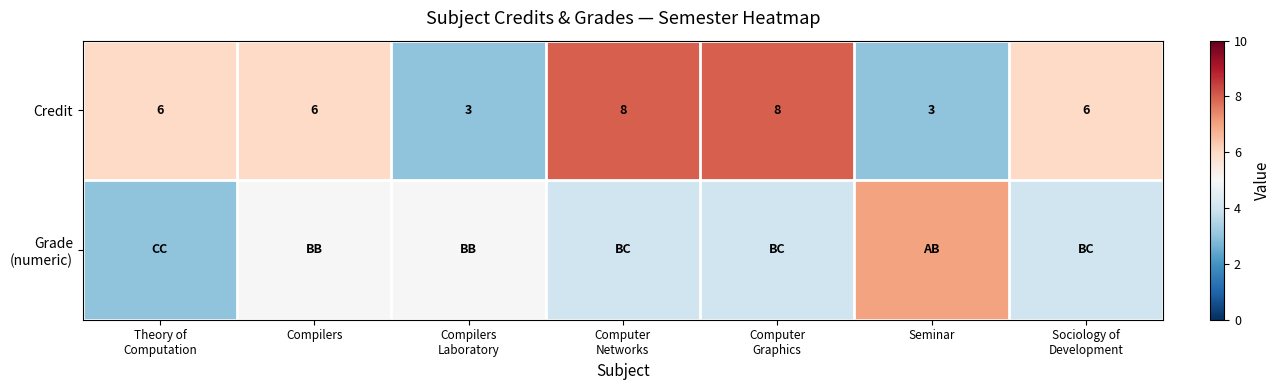

At which category is the sum across all series the highest?

Computer
Networks